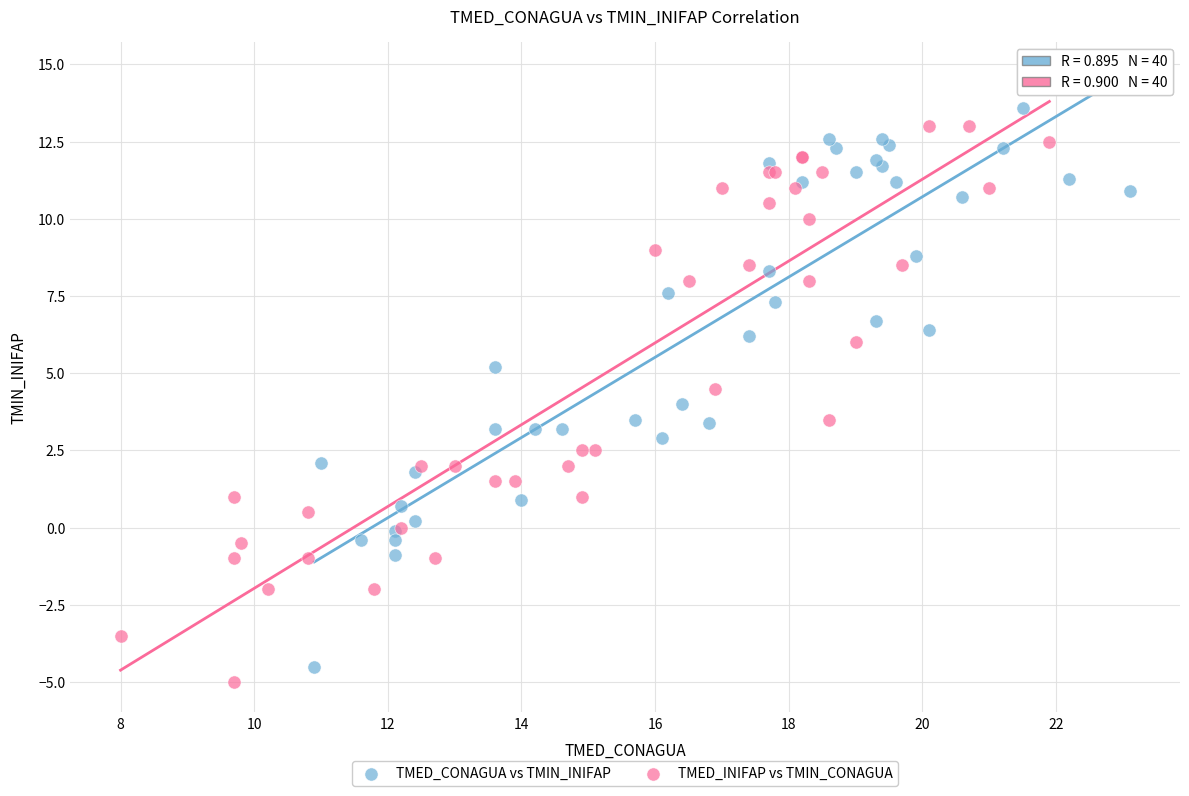

What are all the series names shown in the legend?

TMED_CONAGUA vs TMIN_INIFAP, TMED_INIFAP vs TMIN_CONAGUA